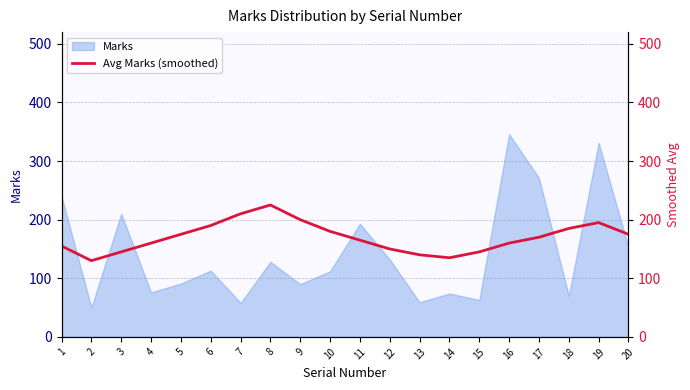

Between 8 and 12, which is larger?

8